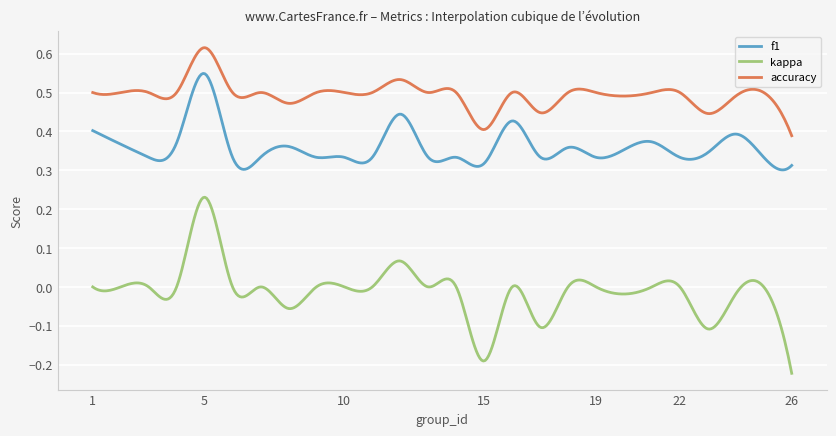

Which series has the largest total across all categories?

accuracy